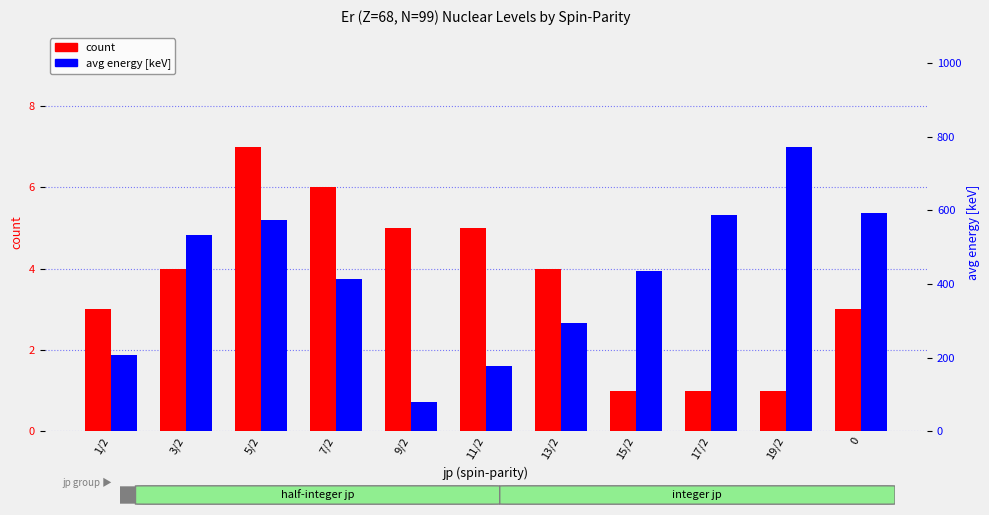

How many values in the count series are below 4?

5